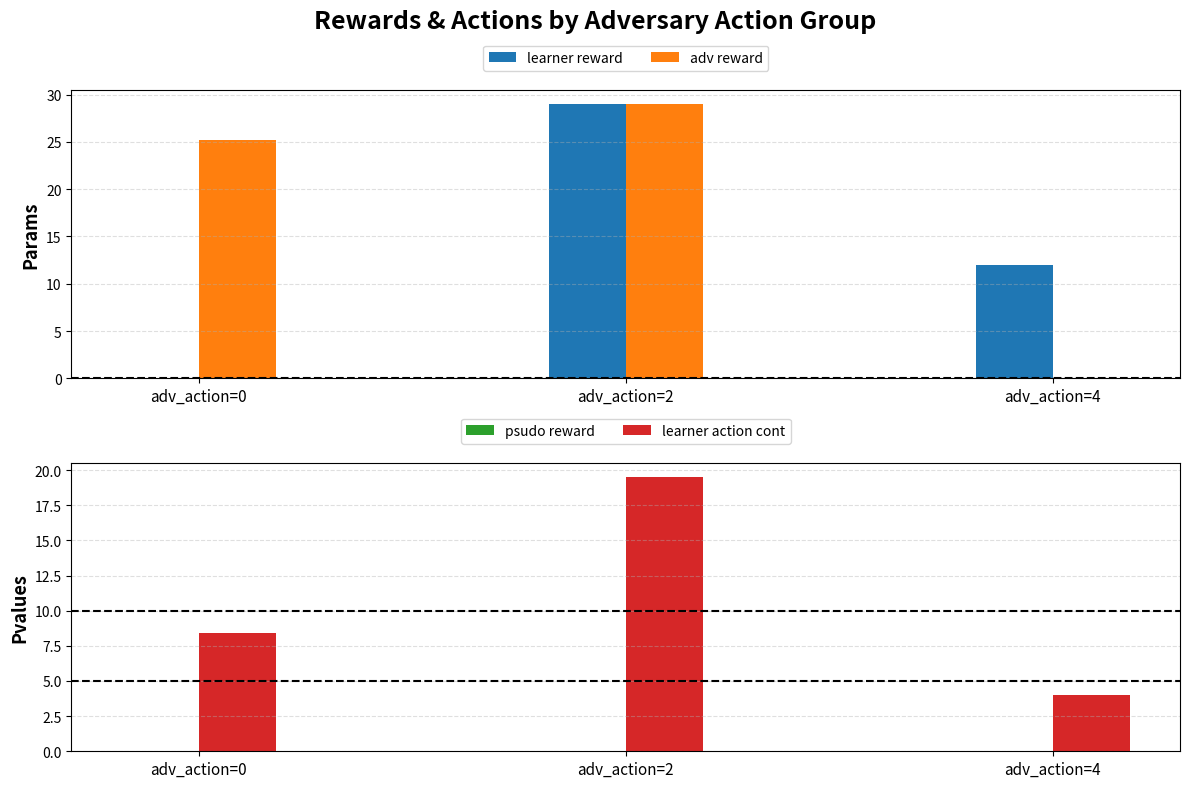

What is the sum of all learner reward values?

41.0